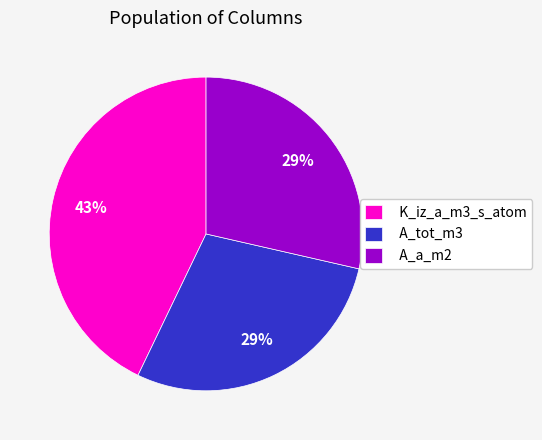

To the nearest percent, what is the difference between the largest and smallest slice percentages?

14%